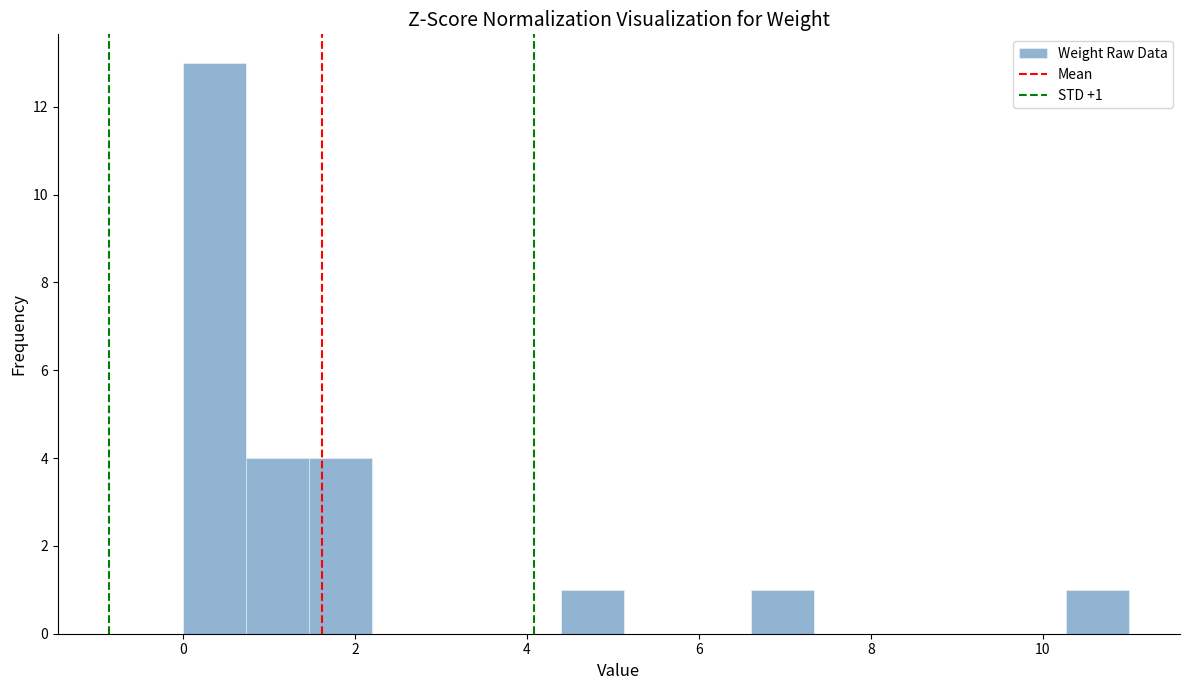

Read against the x-axis, roughly where is the centre of the tallest bar?

0.4